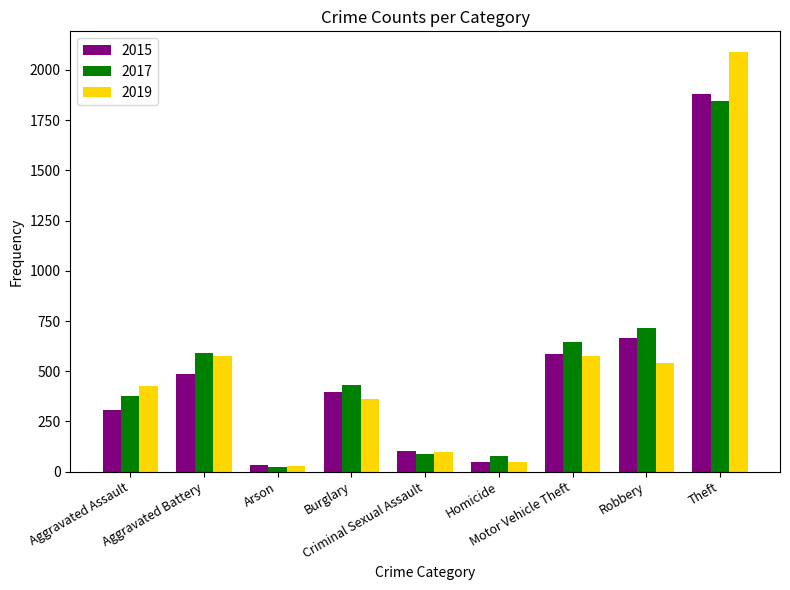

What is the greatest value displayed?

2088